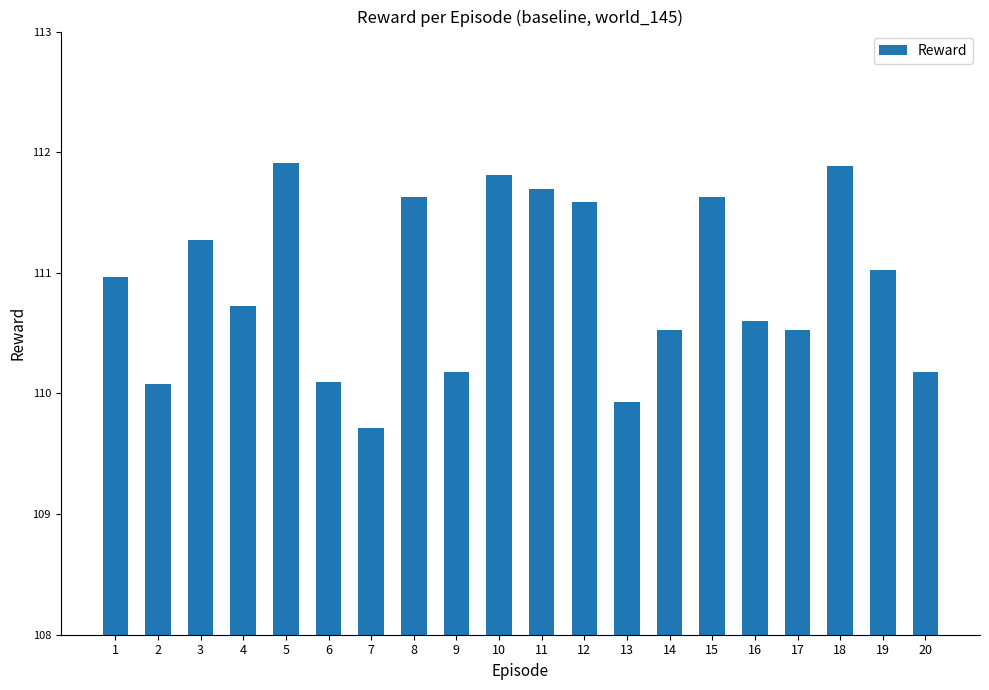

Which has a higher value, 14 or 12?

12